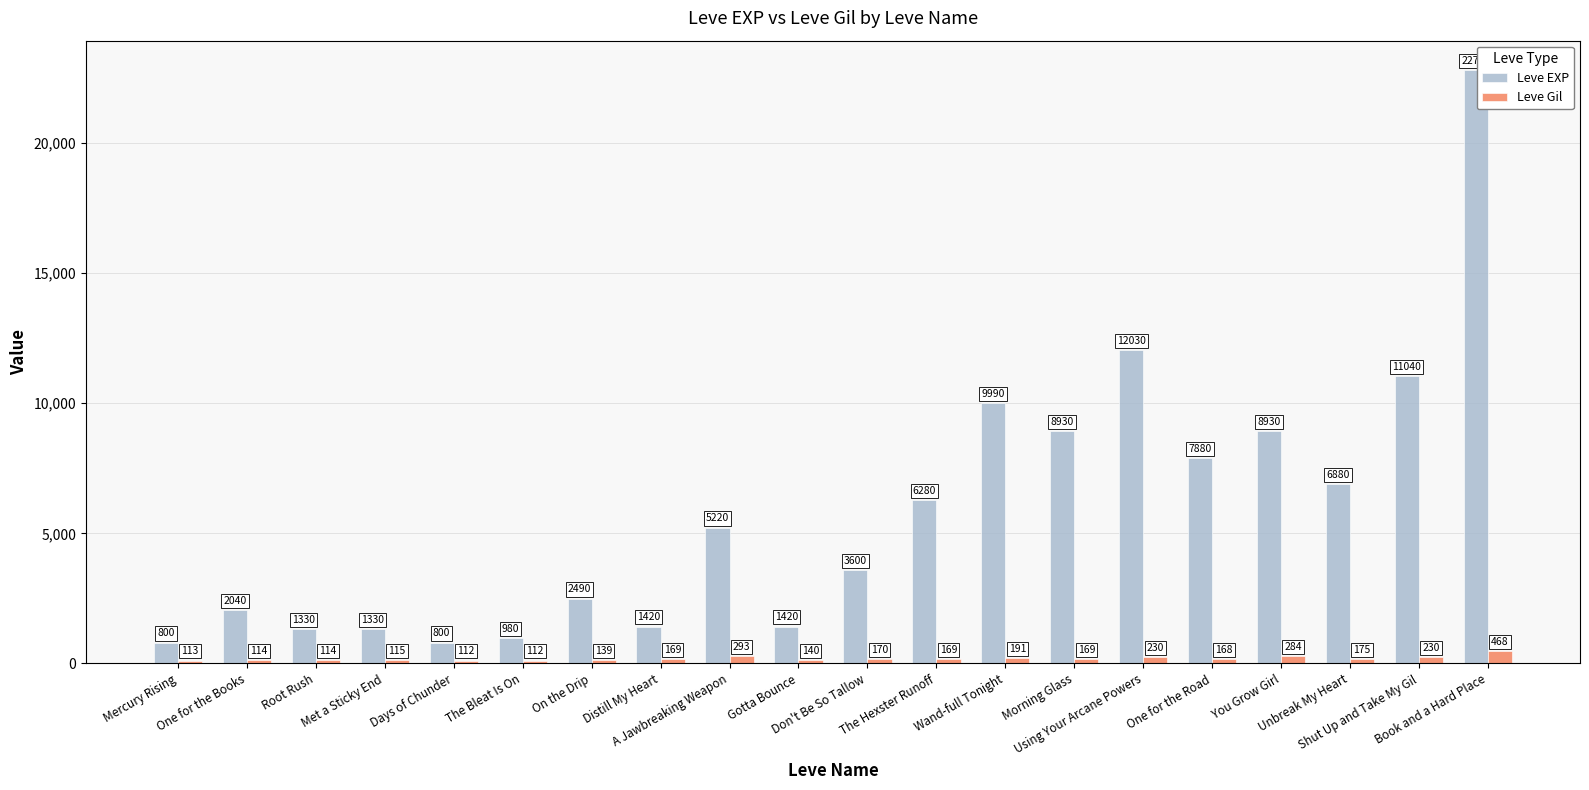

What is the minimum value shown in the chart?

112